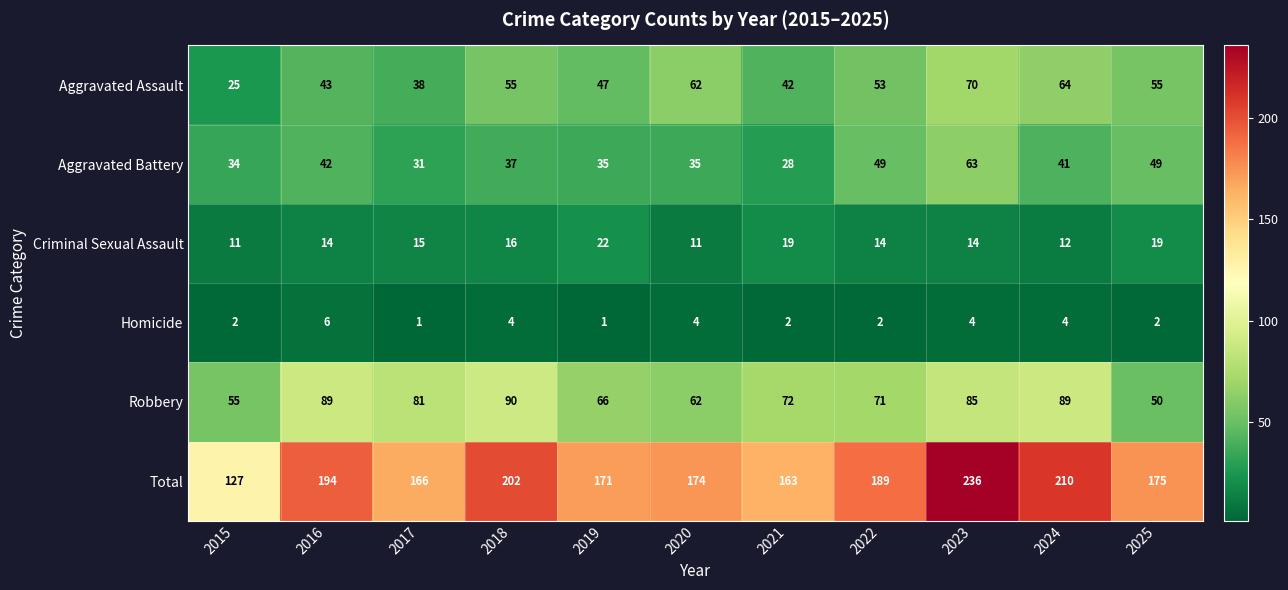

Which category has the highest value across all series?

2023